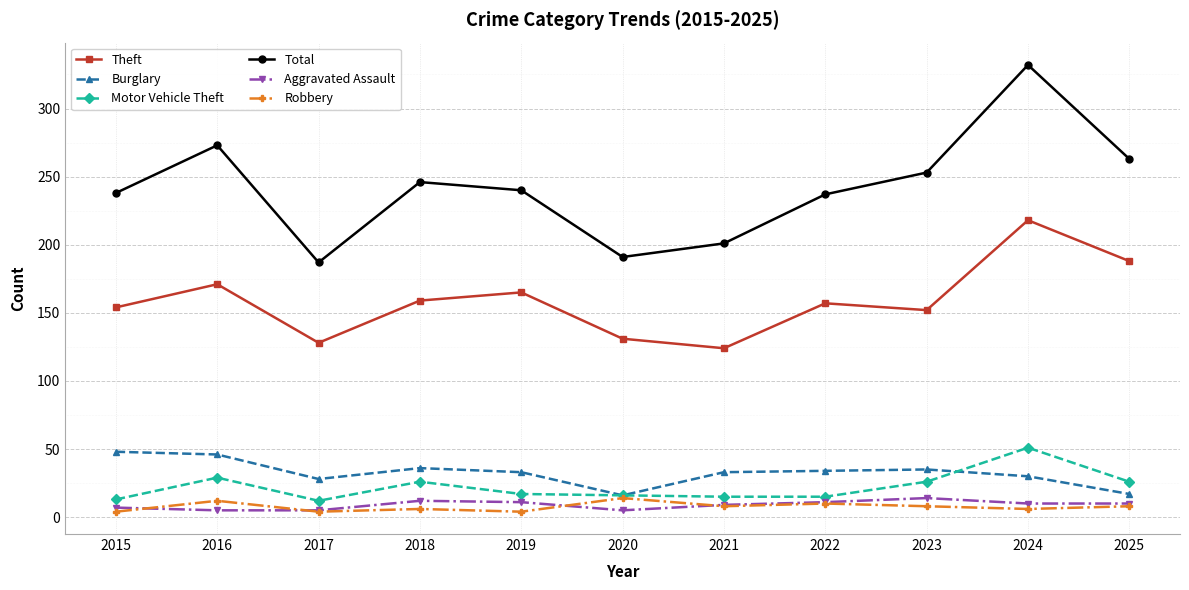

What is the total value across all series at 2023?

488